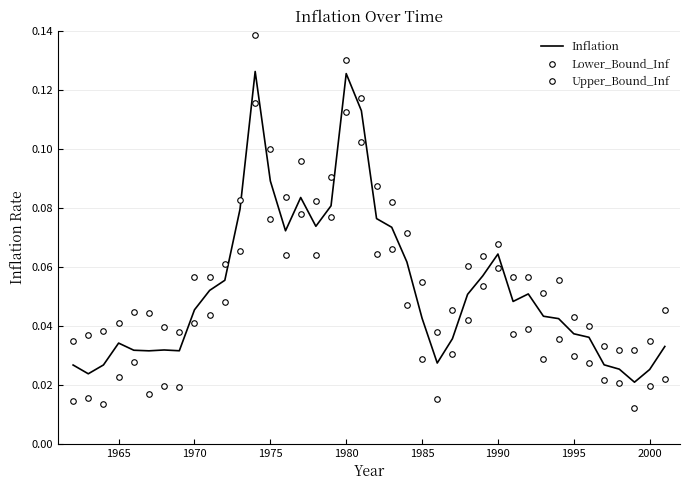

Does the chart display data point markers on the line(s)?

No